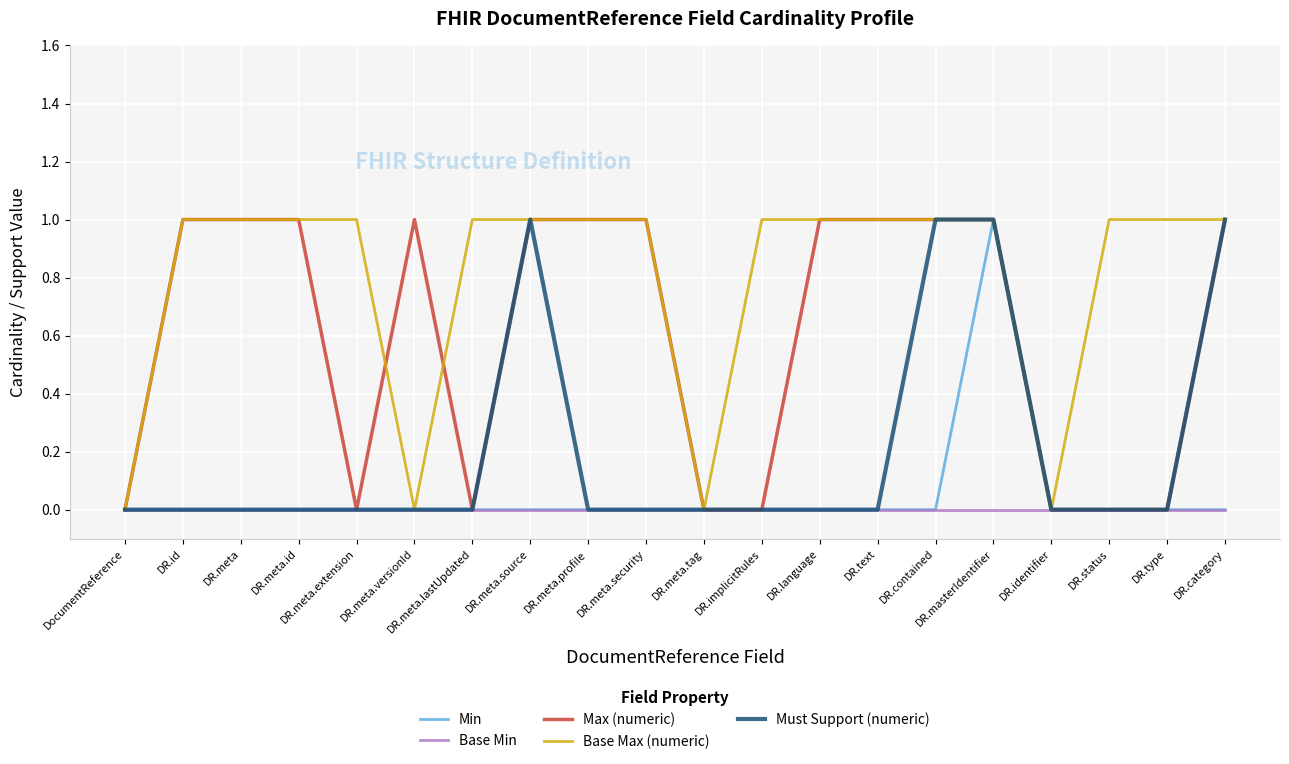

Is the value of Max (numeric) at DR.meta.versionId greater than the value of Base Min at DR.masterIdentifier?

Yes